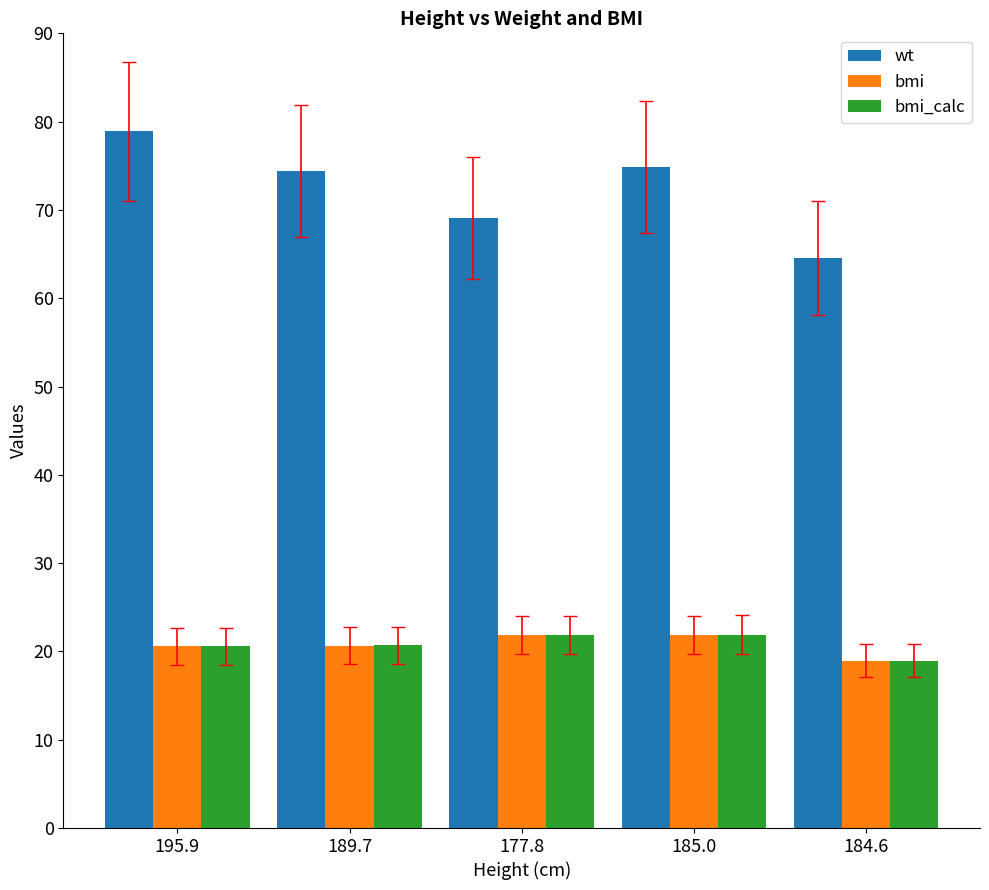

Which label corresponds to the smallest value in the chart?

184.6